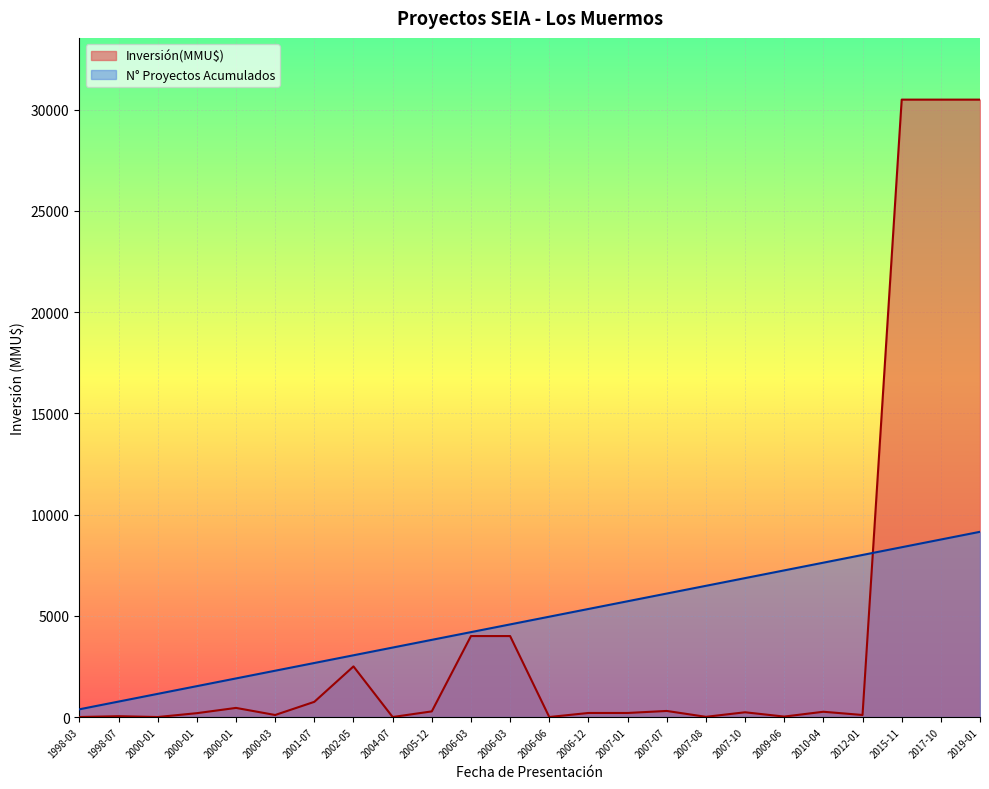

List the labels in order of Proyectos Acumulados value, largest first.

2019-01, 2017-10, 2015-11, 2012-01, 2010-04, 2009-06, 2007-10, 2007-08, 2007-07, 2007-01, 2006-12, 2006-06, 2006-03, 2006-03, 2005-12, 2004-07, 2002-05, 2001-07, 2000-03, 2000-01, 2000-01, 2000-01, 1998-07, 1998-03